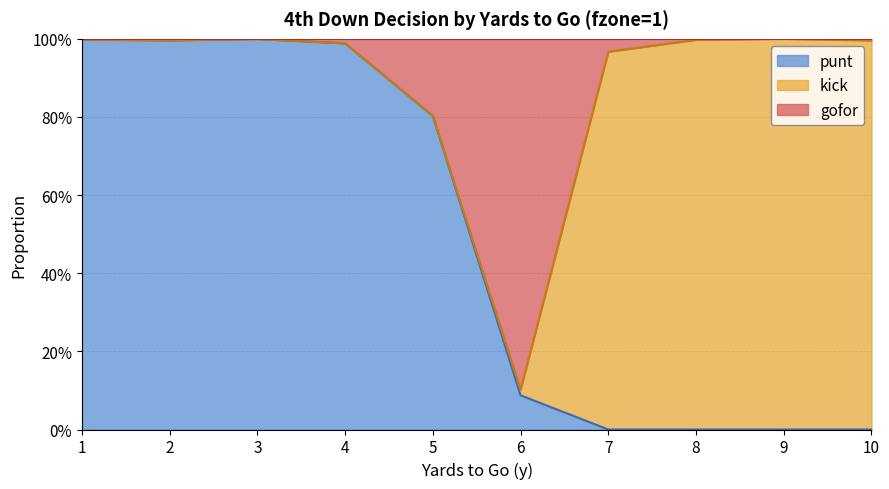

True or false: gofor has more than 2 points higher than both neighbors.

False